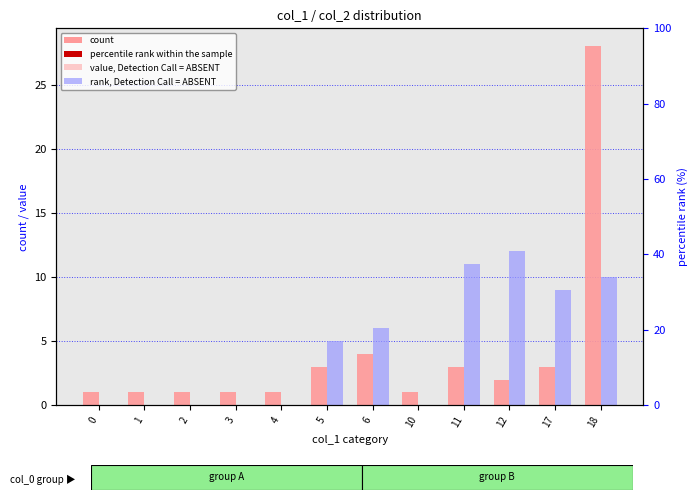

At which label does count first exceed 2?

5